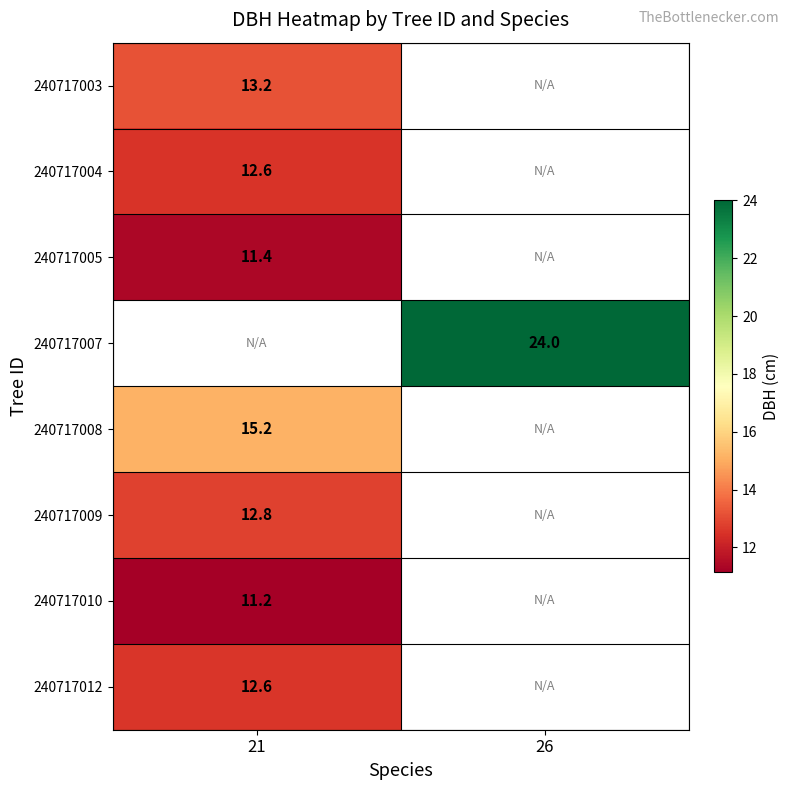

The value of 240717007 at 26 is 35.5. True or false?

False